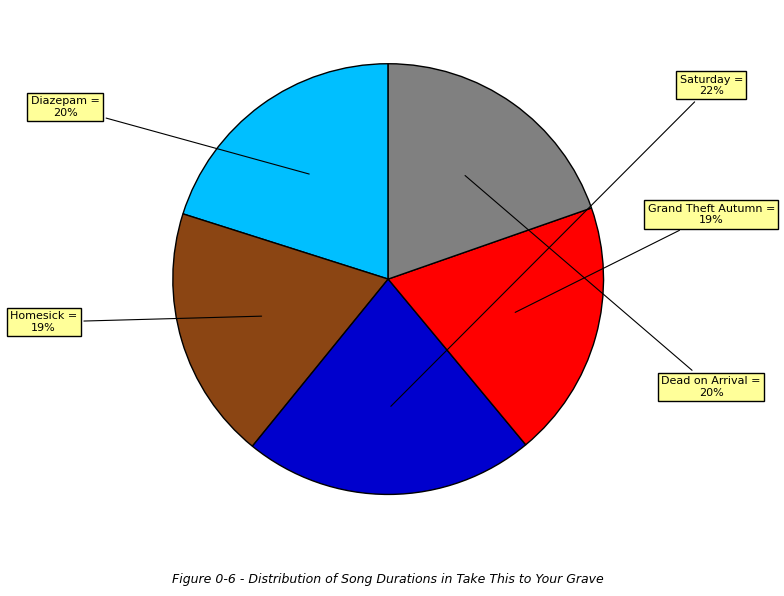

To the nearest percent, what is the difference between the largest and smallest slice percentages?

3%